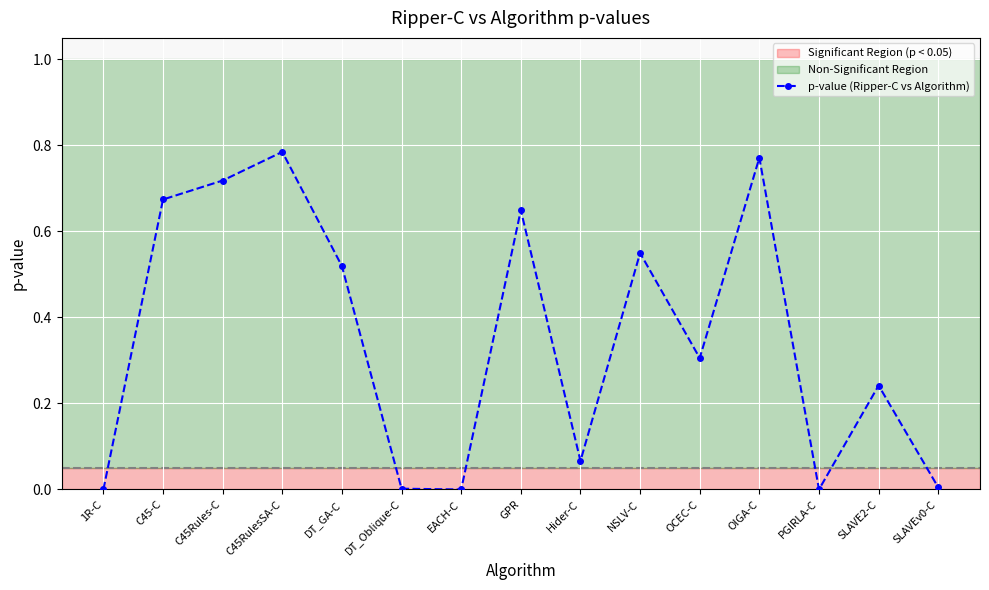

What is the change in value from NSLV-C to OIGA-C?

+0.2